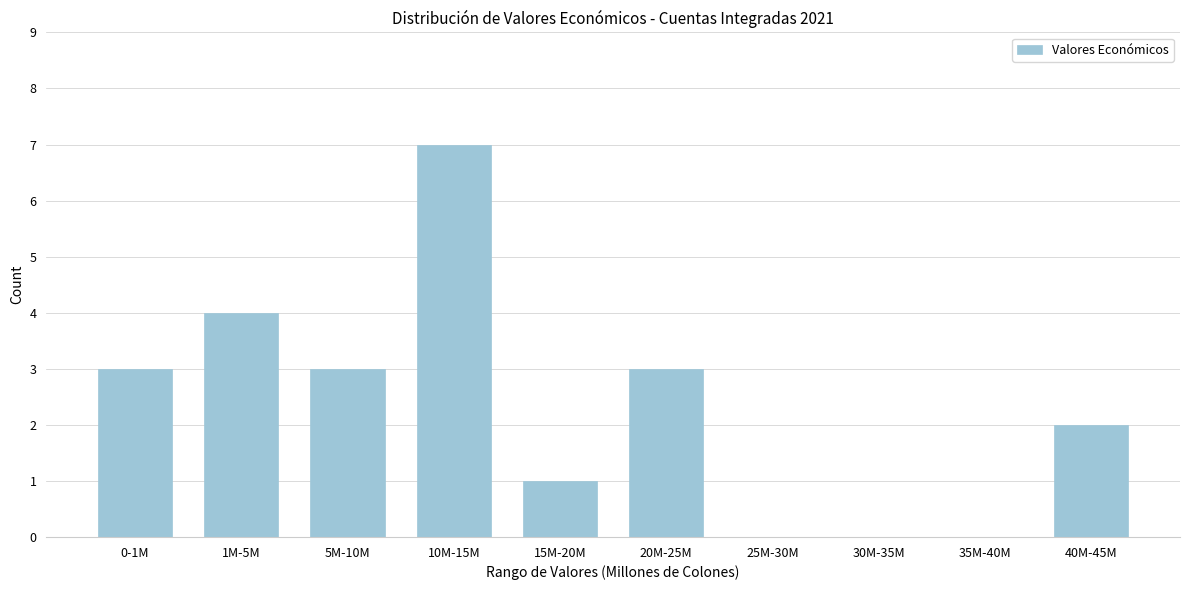

Reading left to right, what are all the values shown in this chart?

0-1M=3	1M-5M=4	5M-10M=3	10M-15M=7	15M-20M=1	20M-25M=3	25M-30M=0	30M-35M=0	35M-40M=0	40M-45M=2